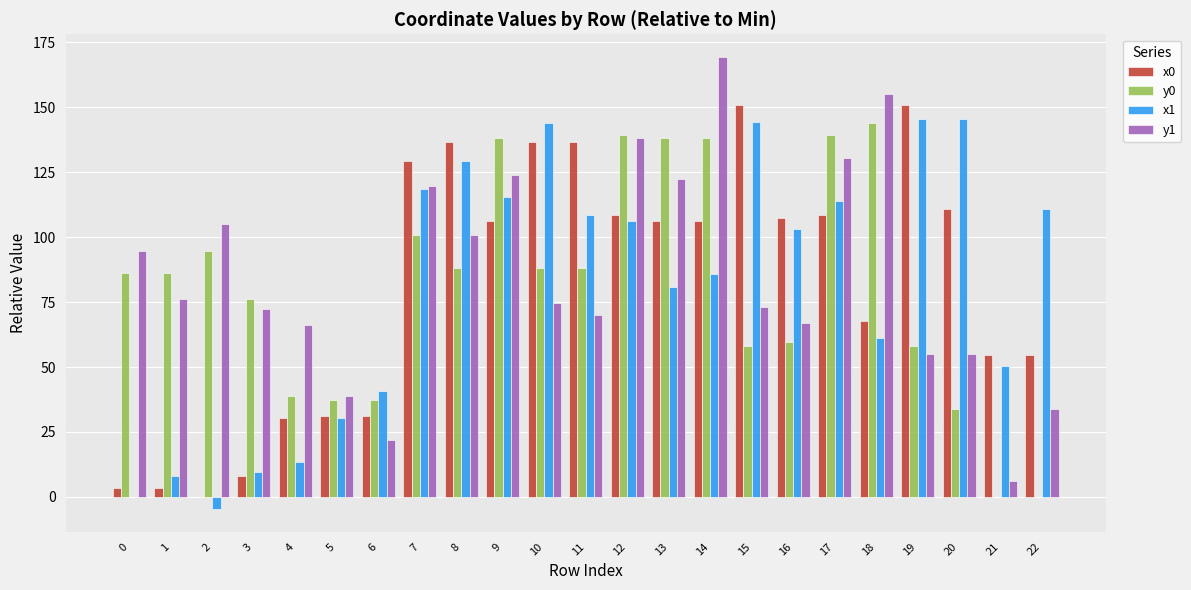

What is the total value across all series at 1?

174.3